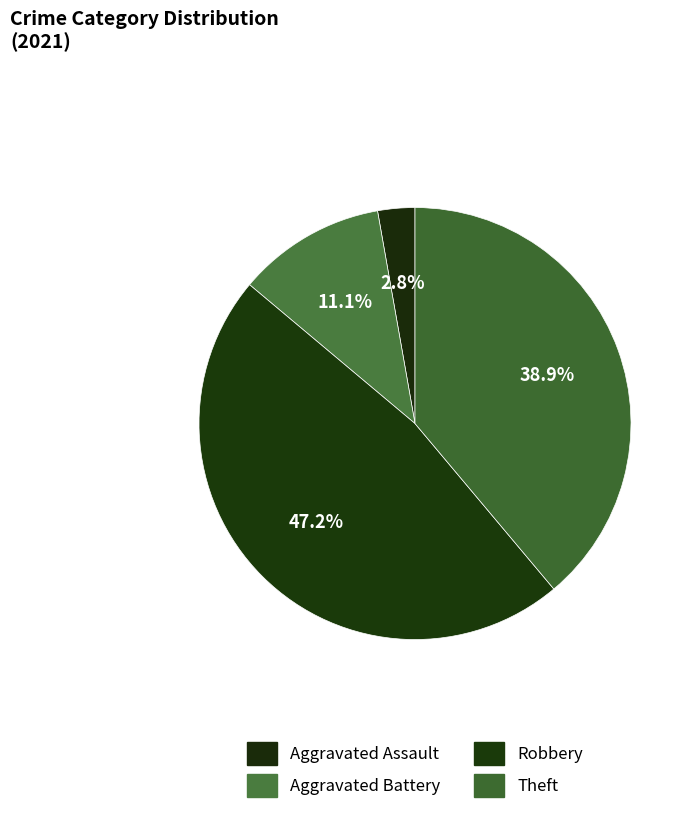

Count the number of slices in the pie.

4